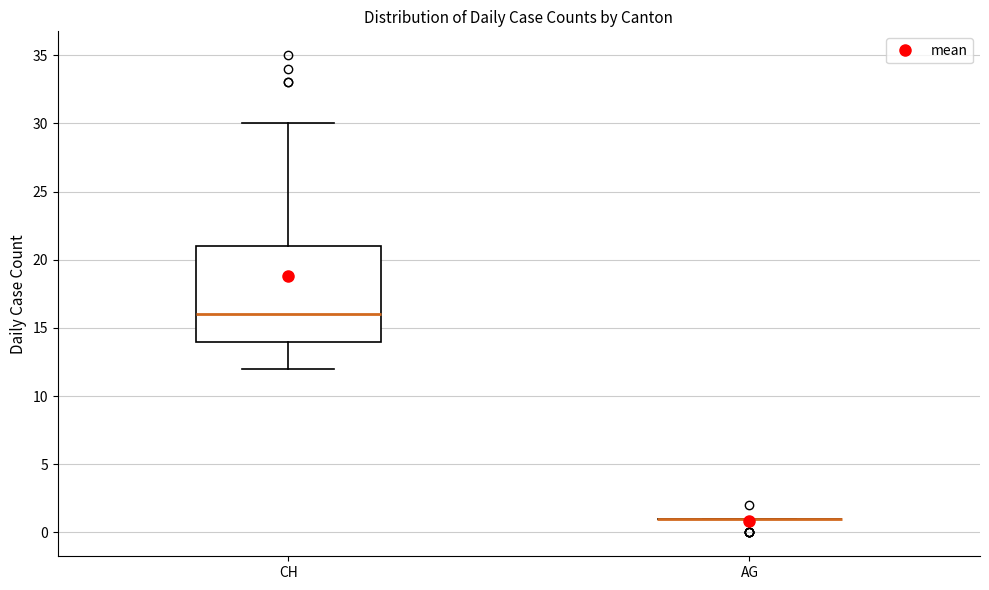

Reading left to right, read every box against the y-axis: the position of its median line, the range the box covers, and the ends of its whiskers. The values are not printed on the chart, so give them approximately, as read against the axis.

CH: median 16, box 14 to 21, whiskers 12 to 30
AG: box collapsed to a line at 1, whiskers 1 to 1